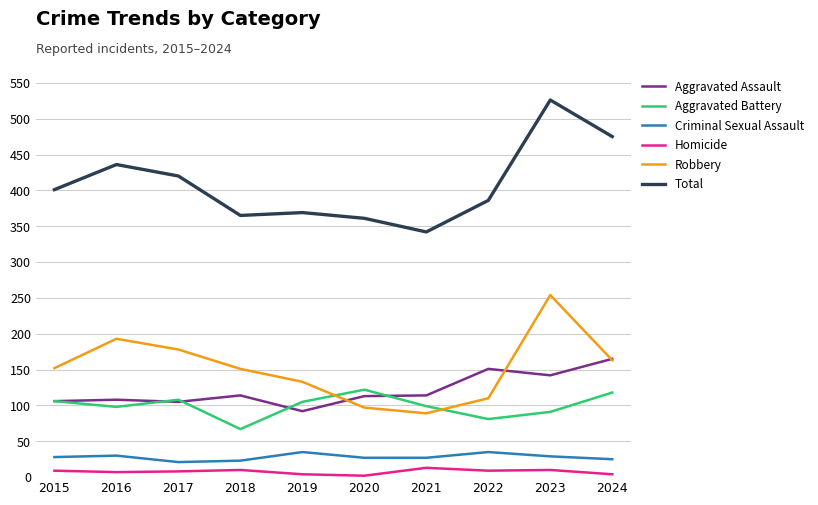

Is it true that Criminal Sexual Assault equals 15 at 2022?

False